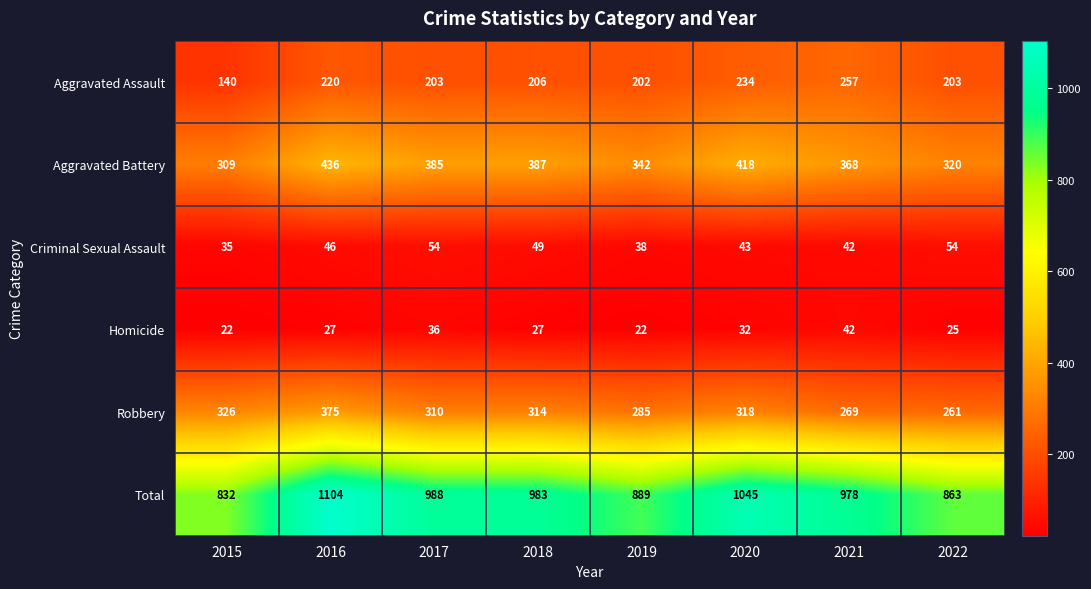

What value does the Robbery series have at 2019?

285